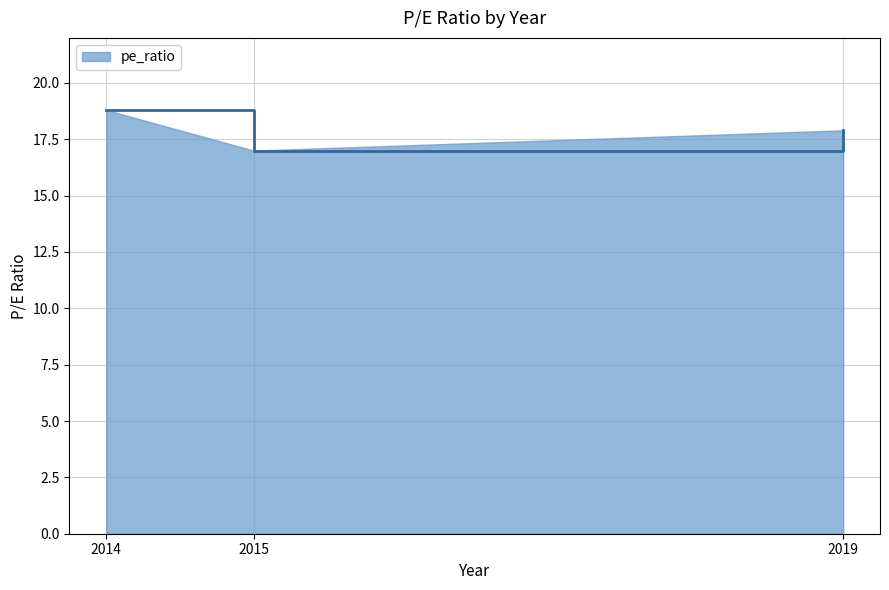

What is the minimum value shown in the chart?

17.0